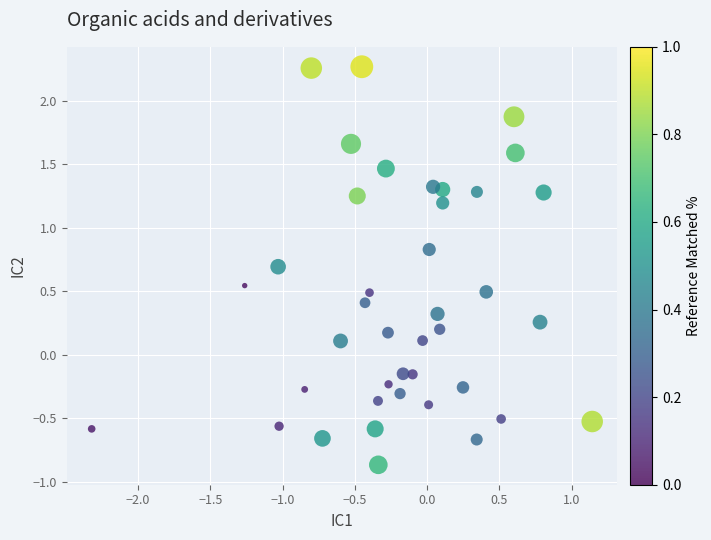

What is the range of Y values (max minus min)?

3.1